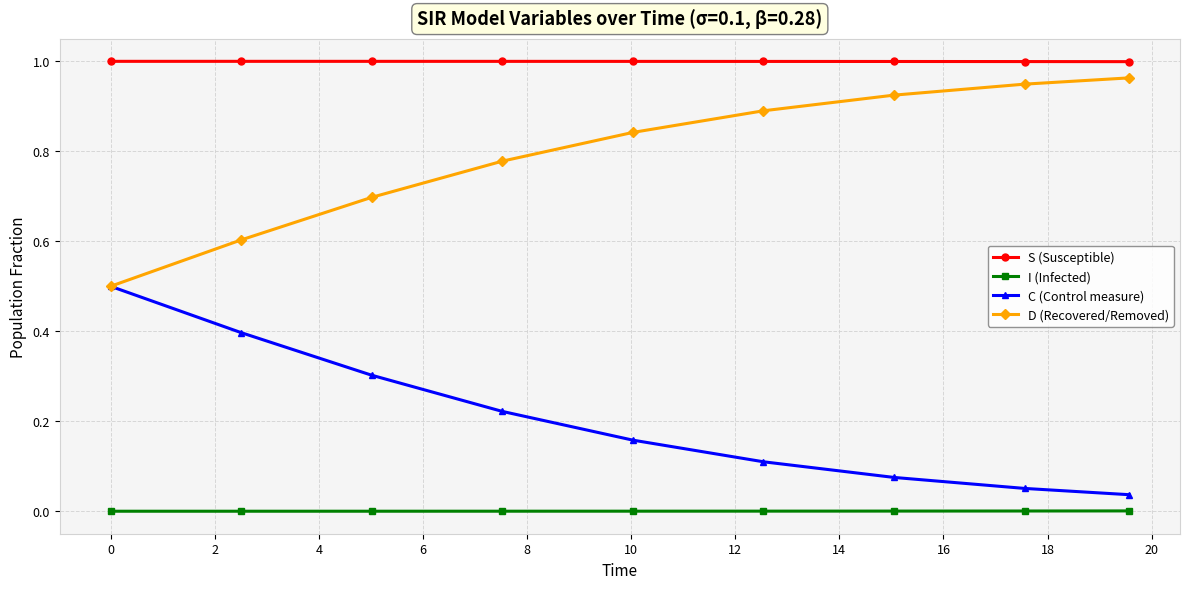

Which series has the largest total across all categories?

S (Susceptible)